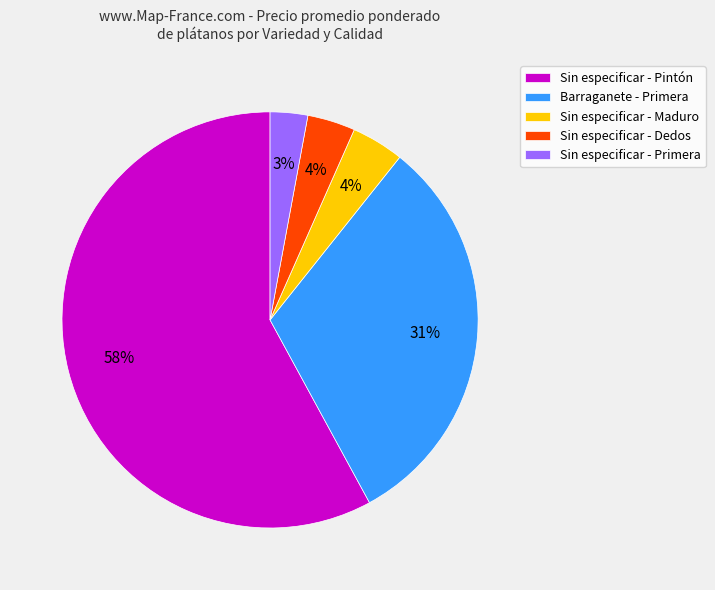

To the nearest percent, what percentage of the pie is Sin especificar - Dedos?

4%